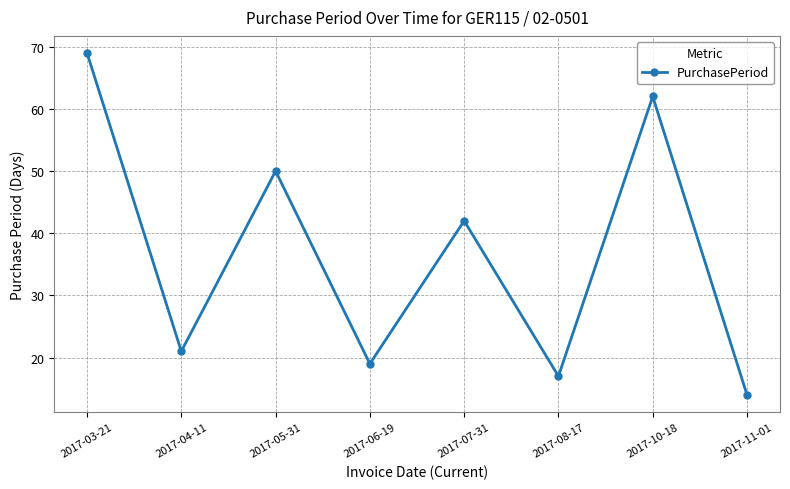

Which category has the highest value across all series?

2017-03-21